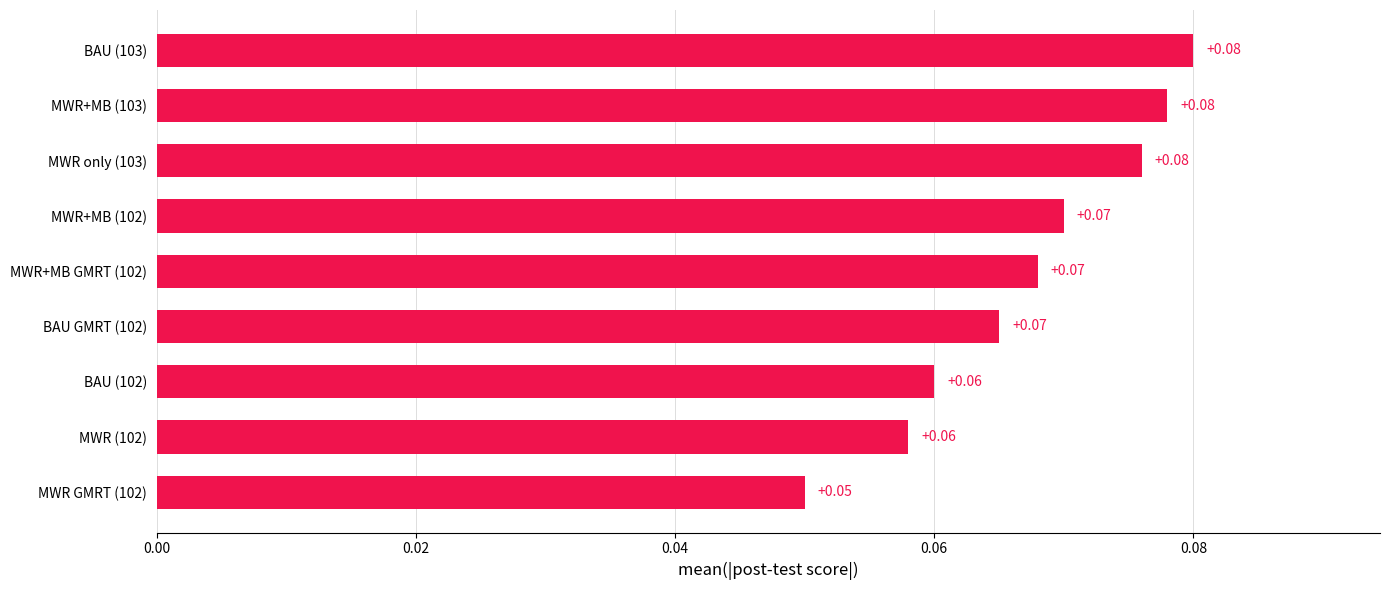

Are the bars grouped side by side (vs. stacked)?

No